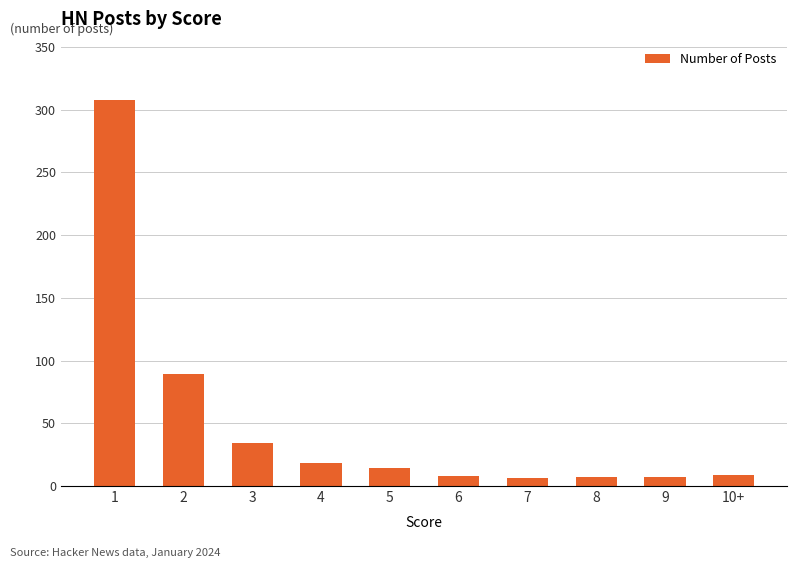

The chart shows a value of 7 at 8. True or false?

True